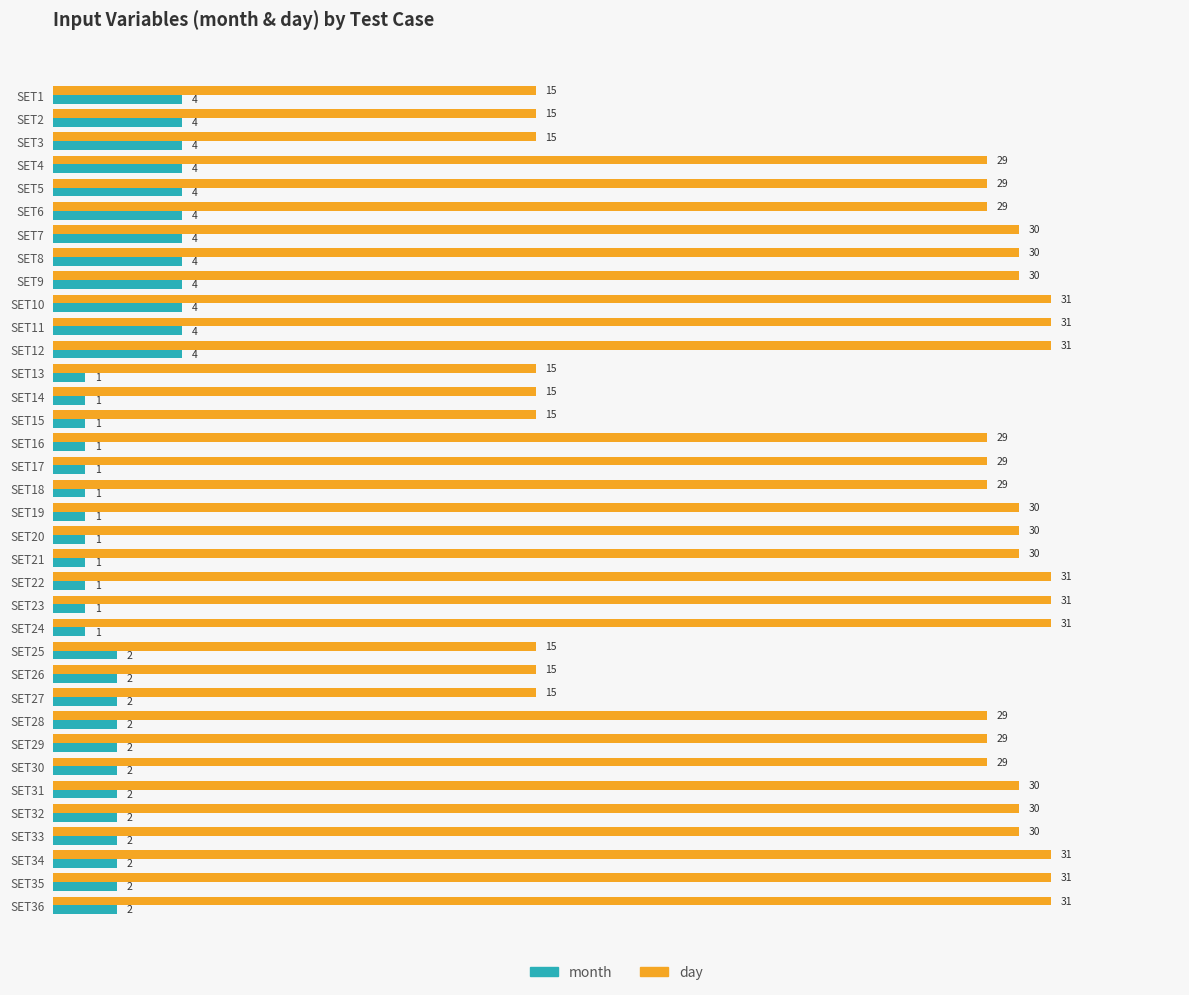

How many distinct data groups are displayed?

2